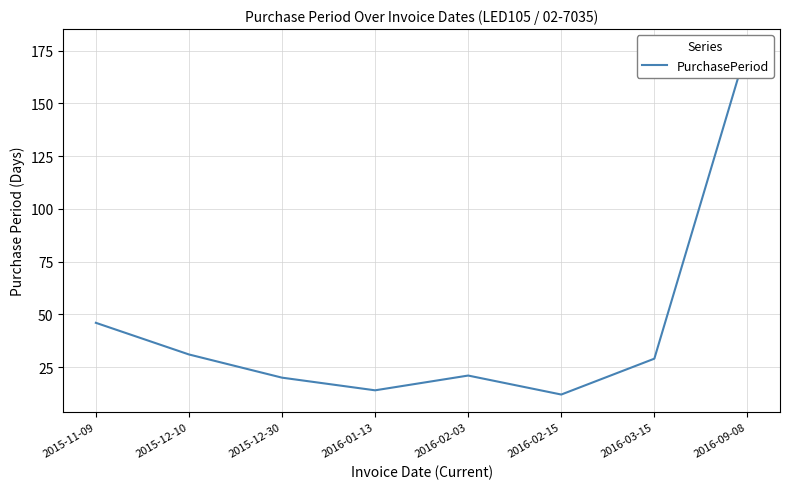

What is the change in value from 2016-02-03 to 2016-02-15?

-9